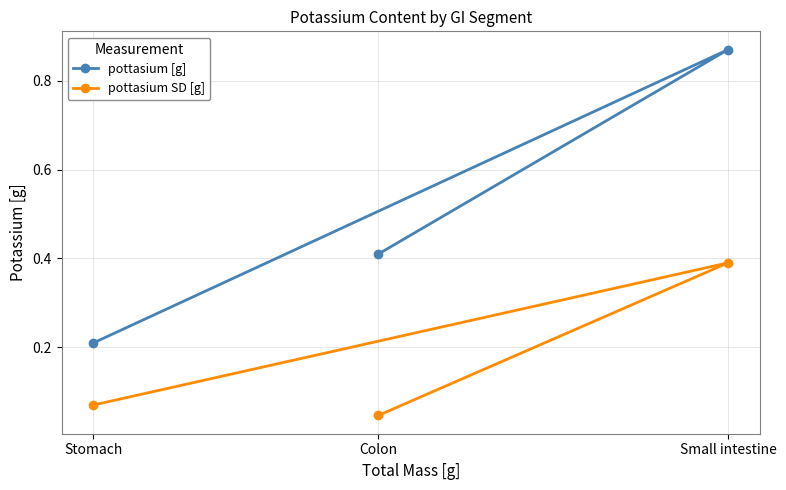

What is the difference between the maximum and minimum values in the pottasium [g] series?

0.7